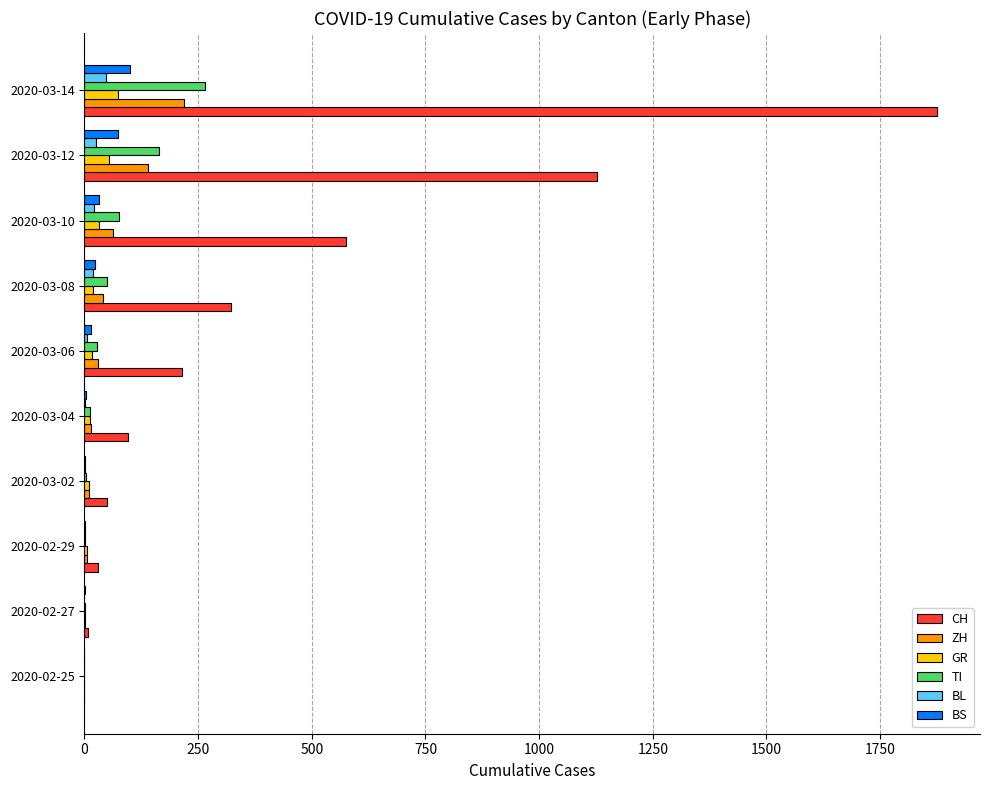

At which category is the sum across all series the highest?

2020-03-14